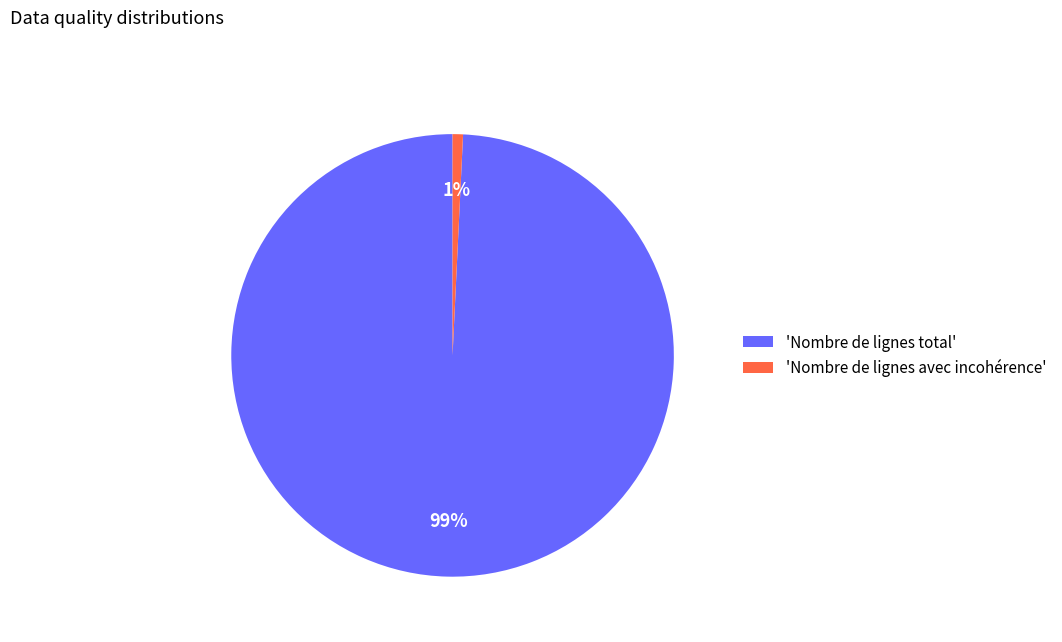

Is the sum of 'Nombre de lignes avec incohérence' and 'Nombre de lignes total' greater than half?

Yes